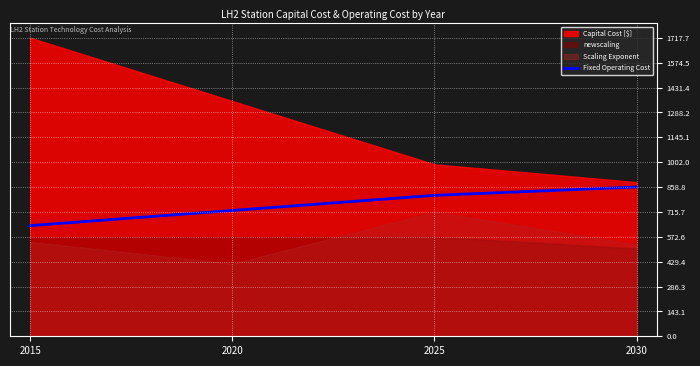

List the labels in order of value, smallest first.

2015, 2020, 2025, 2030